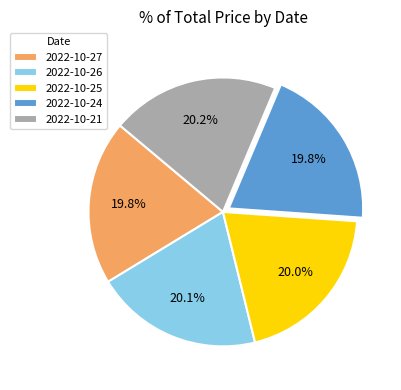

Do 2022-10-26 and 2022-10-25 together represent more than half of the pie?

No